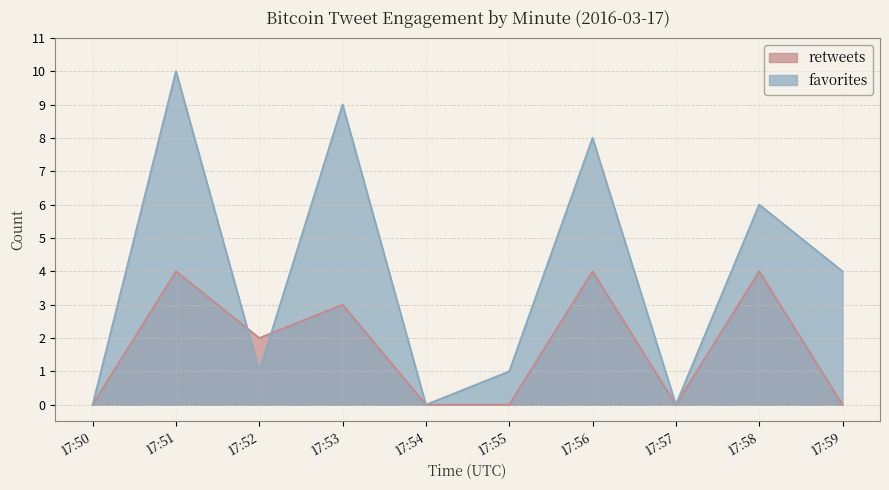

How many positive values does the retweets series have?

5